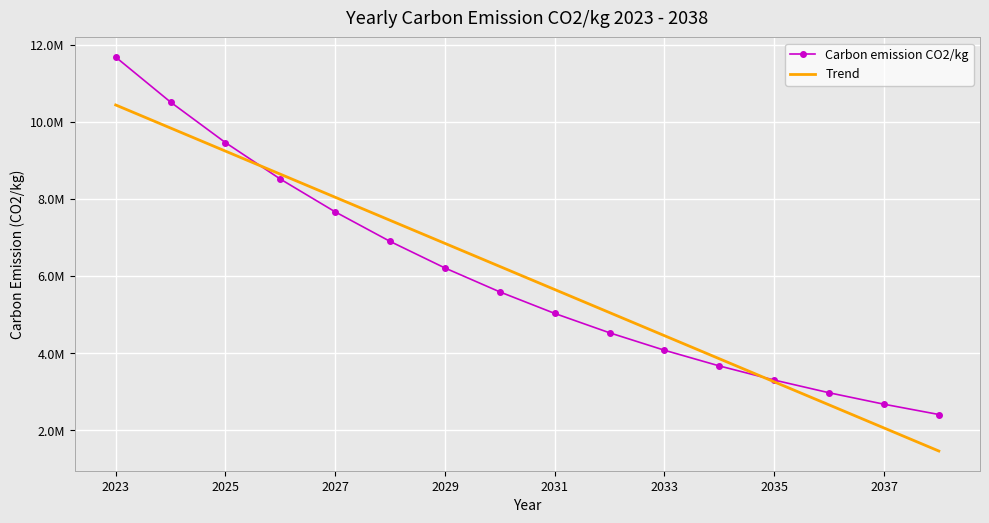

What is the approximate value at 2031, to the nearest 50?

5027000